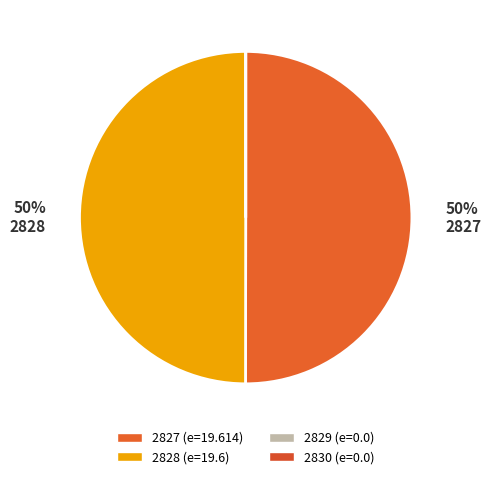

Does 2827 account for over 50% of the chart?

Yes